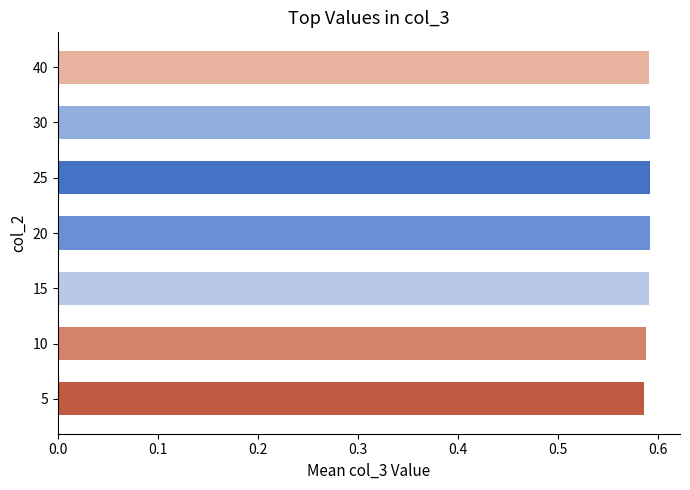

The value at 30 is 0.4. True or false?

False